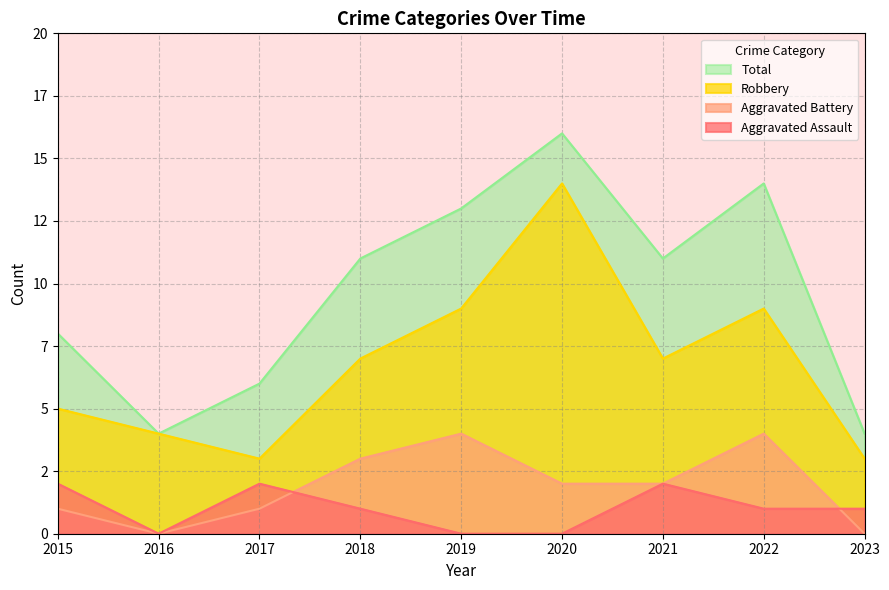

What is the average value of the Aggravated Battery series?

2